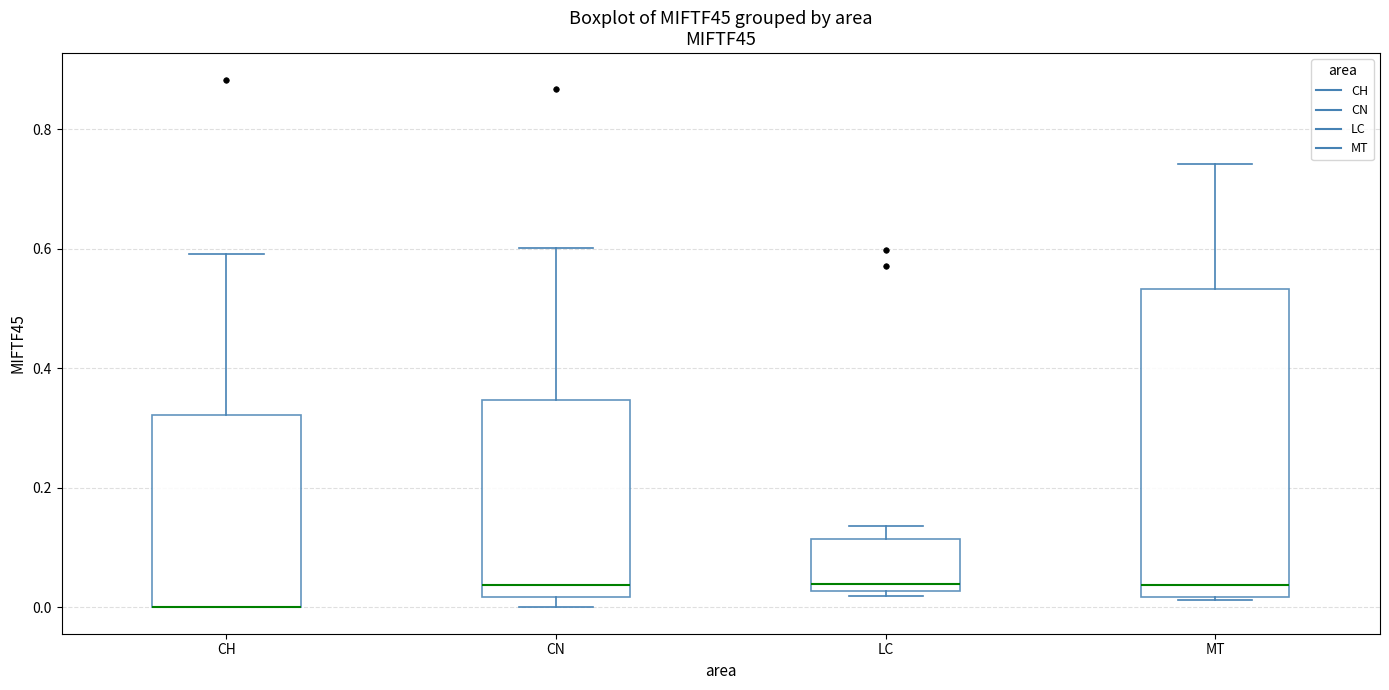

Reading left to right, read every box against the y-axis: the position of its median line, the range the box covers, and the ends of its whiskers. The values are not printed on the chart, so give them approximately, as read against the axis.

CH: median 0.00 (drawn on the box's lower edge), box 0.00 to 0.32, whiskers 0.00 to 0.60
CN: median 0.04, box 0.02 to 0.34, whiskers 0.00 to 0.60
LC: median 0.04, box 0.02 to 0.12, whiskers 0.02 (just below the box's lower edge) to 0.14
MT: median 0.04, box 0.02 to 0.54, whiskers 0.02 to 0.74